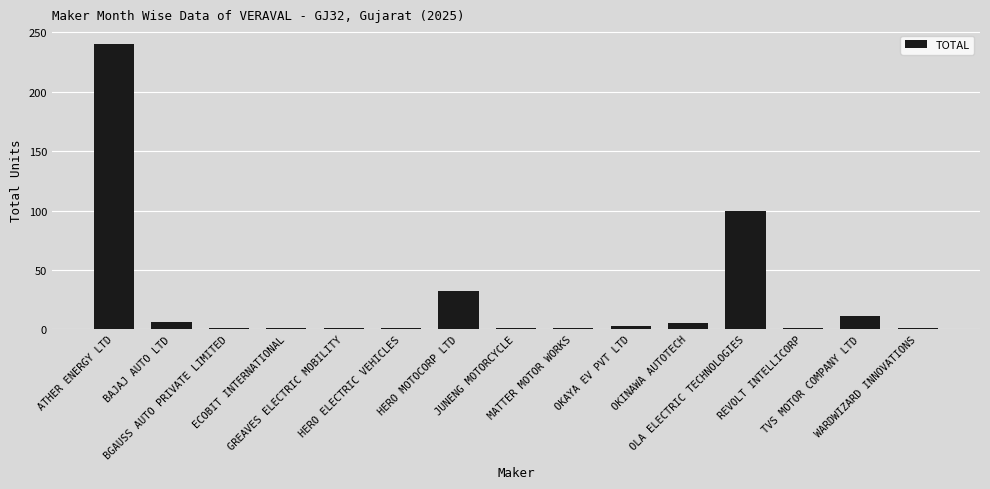

True or false: the data shows 6 at BAJAJ AUTO LTD.

True